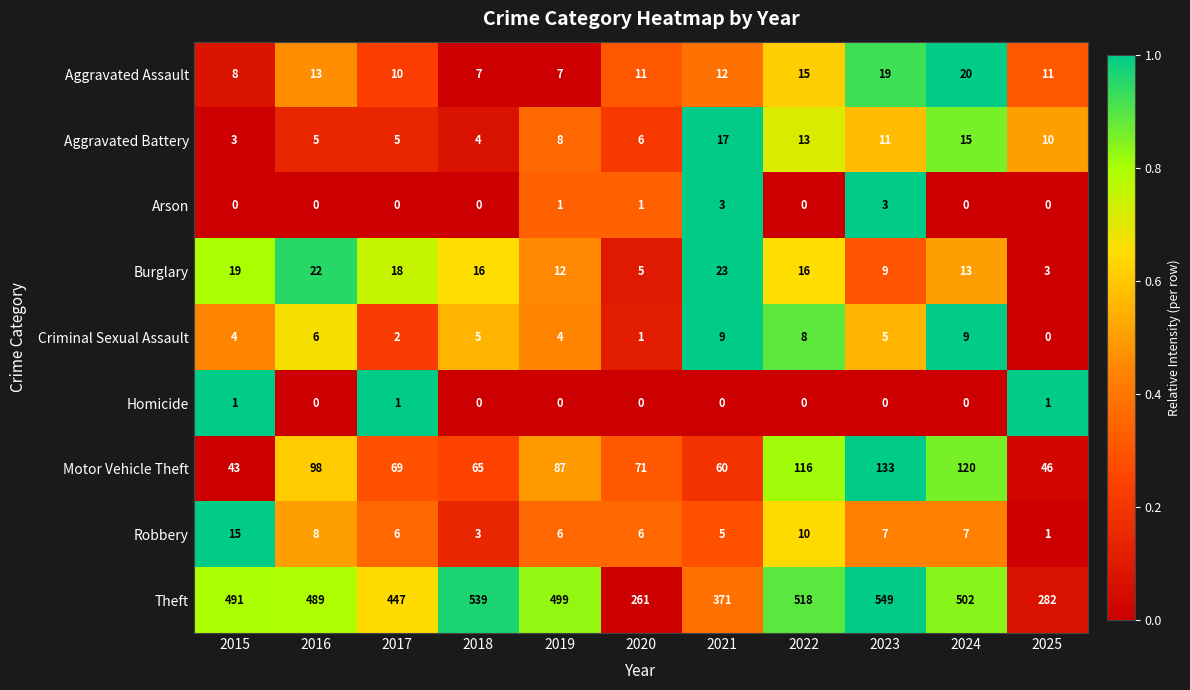

At which label does Robbery reach its peak?

2015